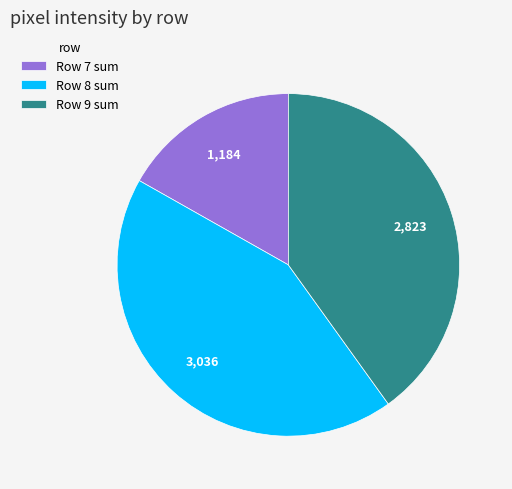

Is it true that Row 9 sum is 40% of the pie?

True